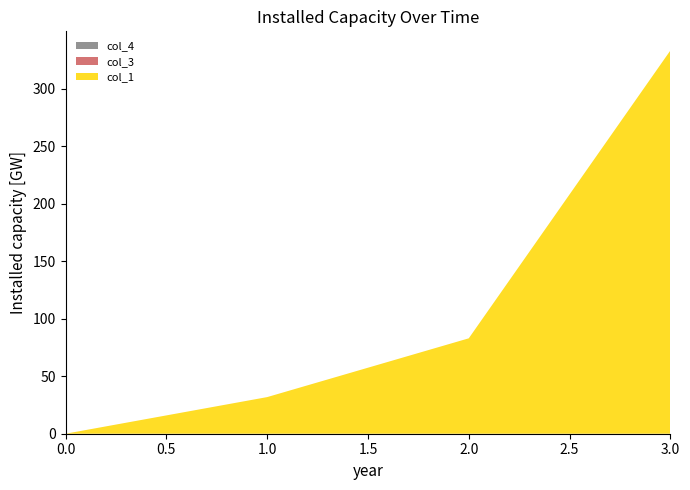

Reading left to right, list all the values displayed in this chart.

col_1: 0=0.0	1=31.8	2=82.9	3=333.1
col_3: 0=0.0	1=0.0	2=0.0	3=0.0
col_4: 0=0.0	1=0.0	2=0.0	3=0.0